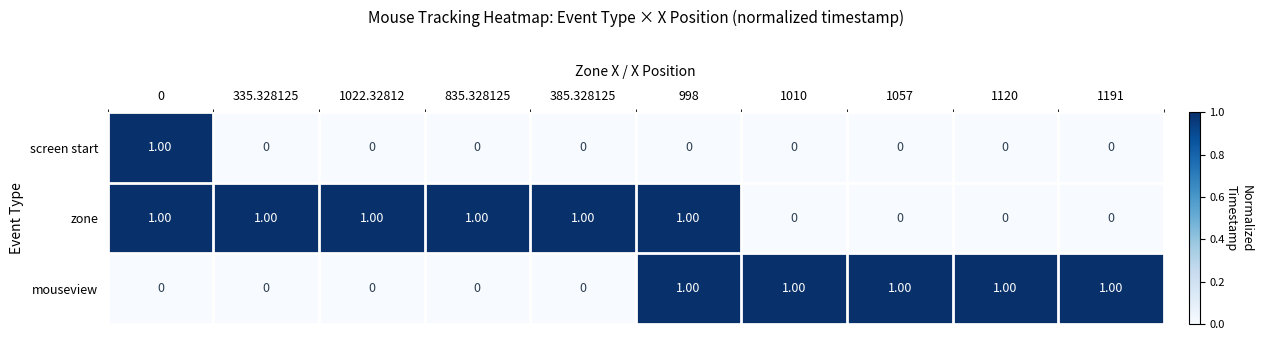

At how many categories does at least one series exceed 0?

10